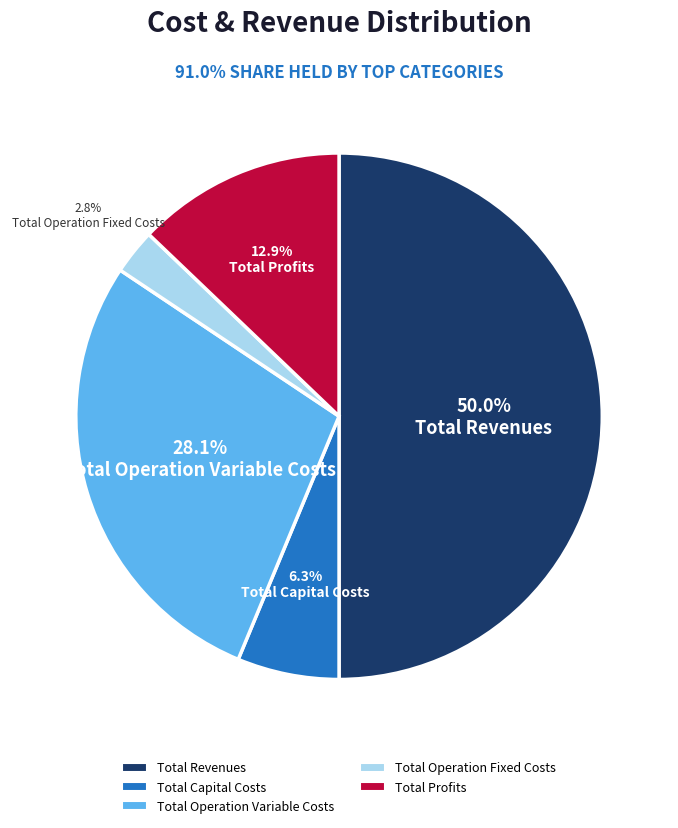

To the nearest percent, what percentage of the pie is Total Operation Variable Costs?

28%